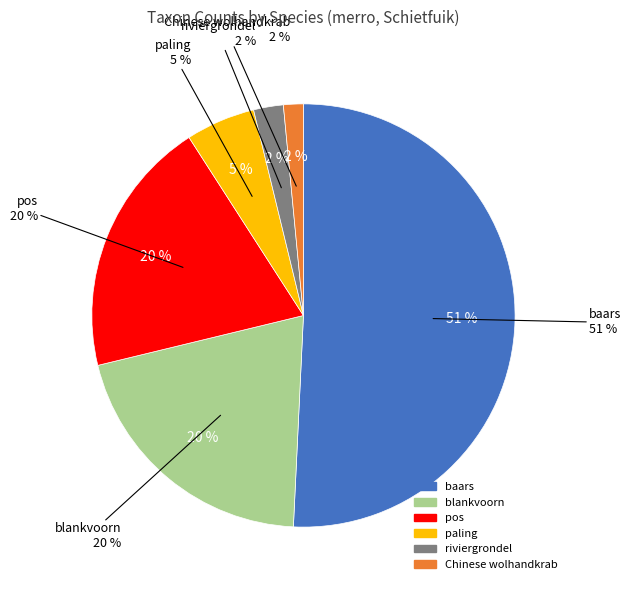

To the nearest percent, what is the difference between the largest and smallest slice percentages?

49%